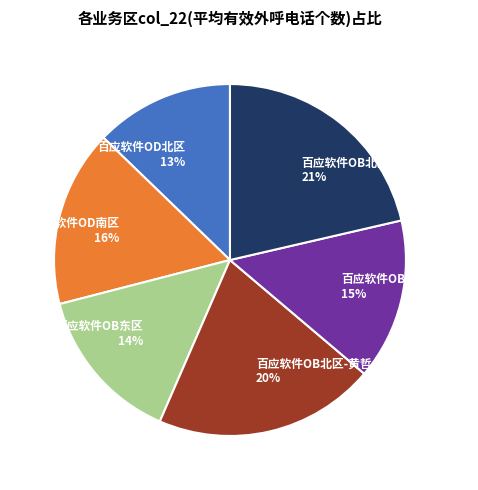

Which category has the smallest portion of the pie?

百应软件OD北区 13%